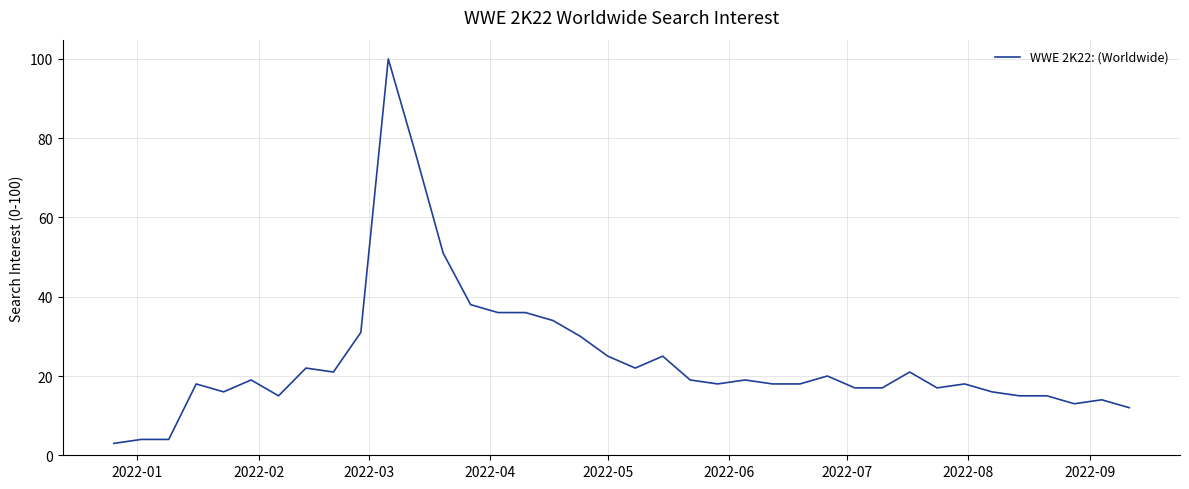

What is the minimum value shown in the chart?

3